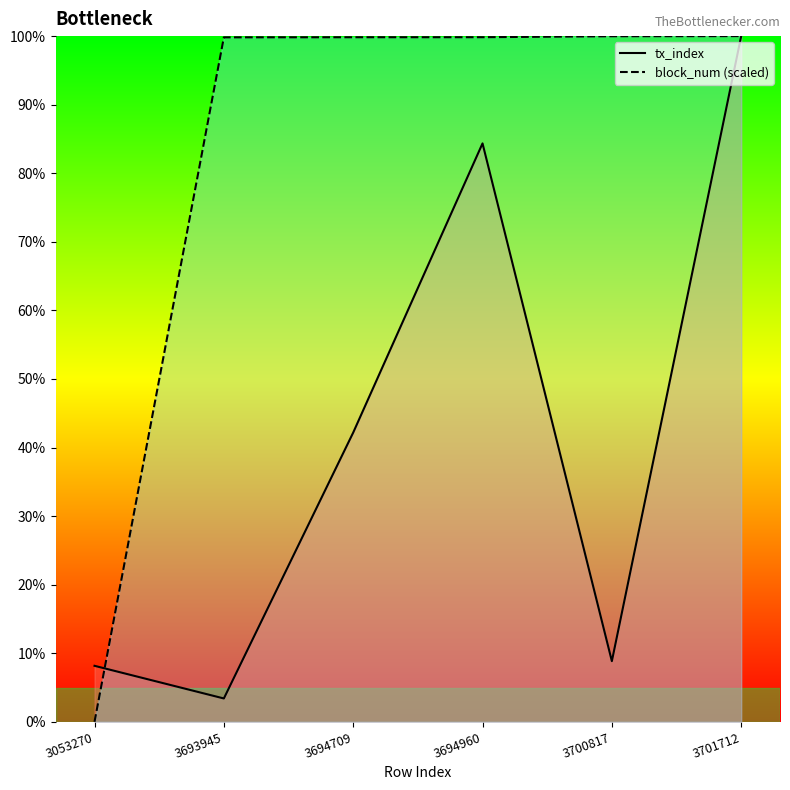

What are all the series names shown in the legend?

tx_index, block_num (scaled)